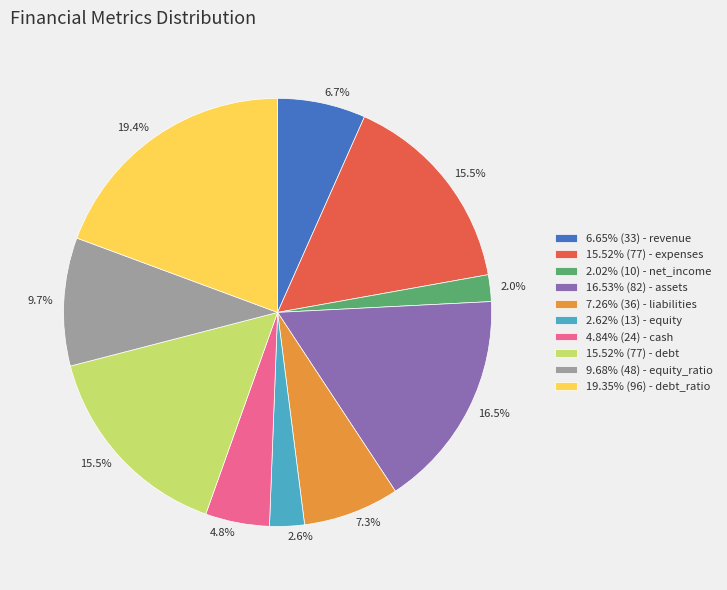

Does 4.84% (24) - cash account for over 50% of the chart?

No